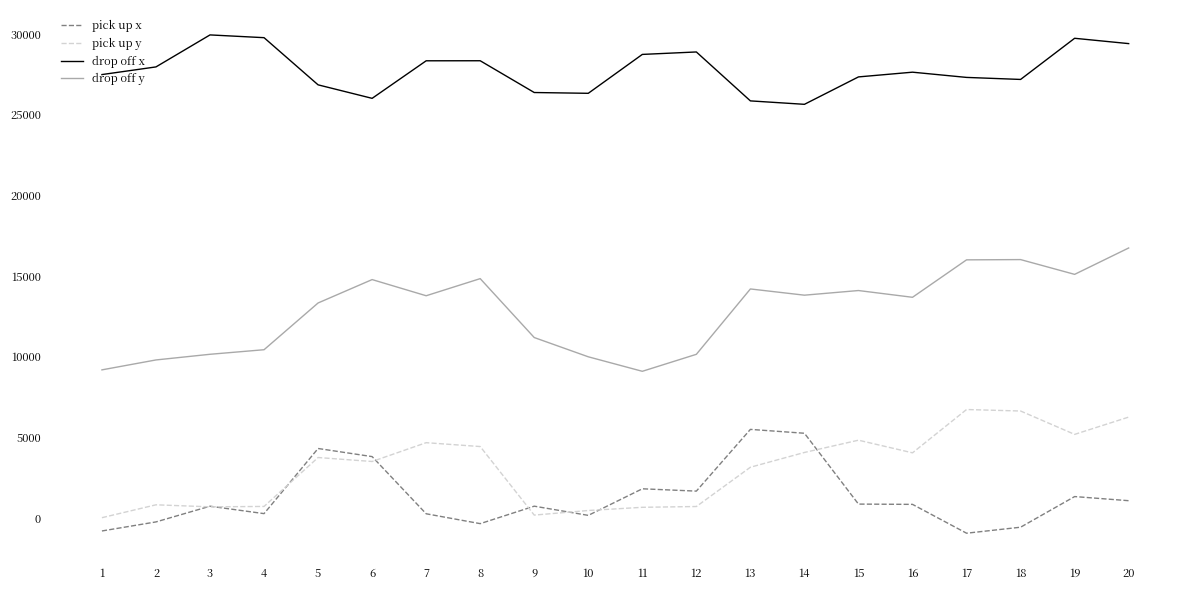

What is the minimum value shown in the chart?

-943